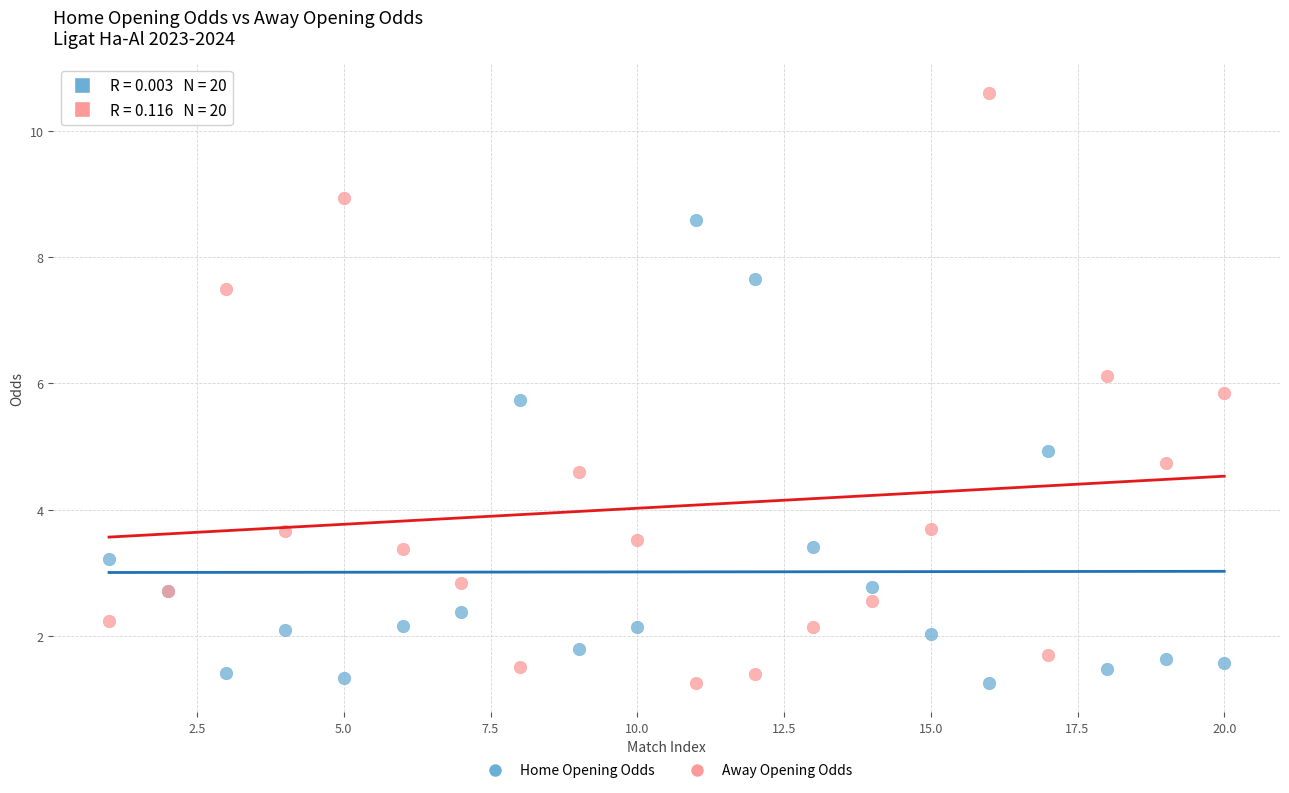

Which series has the widest spread of Y values?

Away Opening Odds